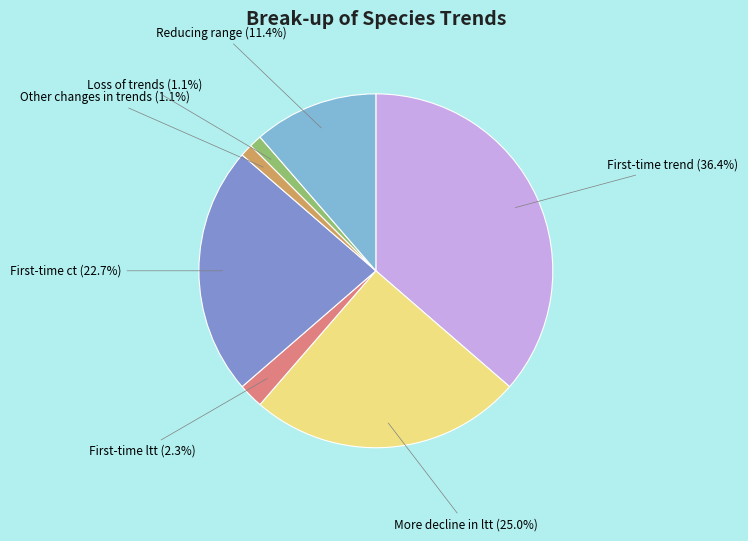

Count the number of slices in the pie.

7